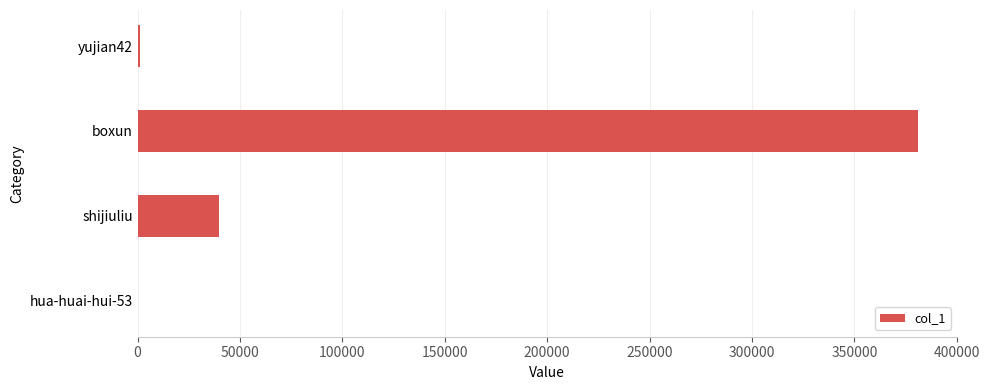

What is the sum of all values?

422516